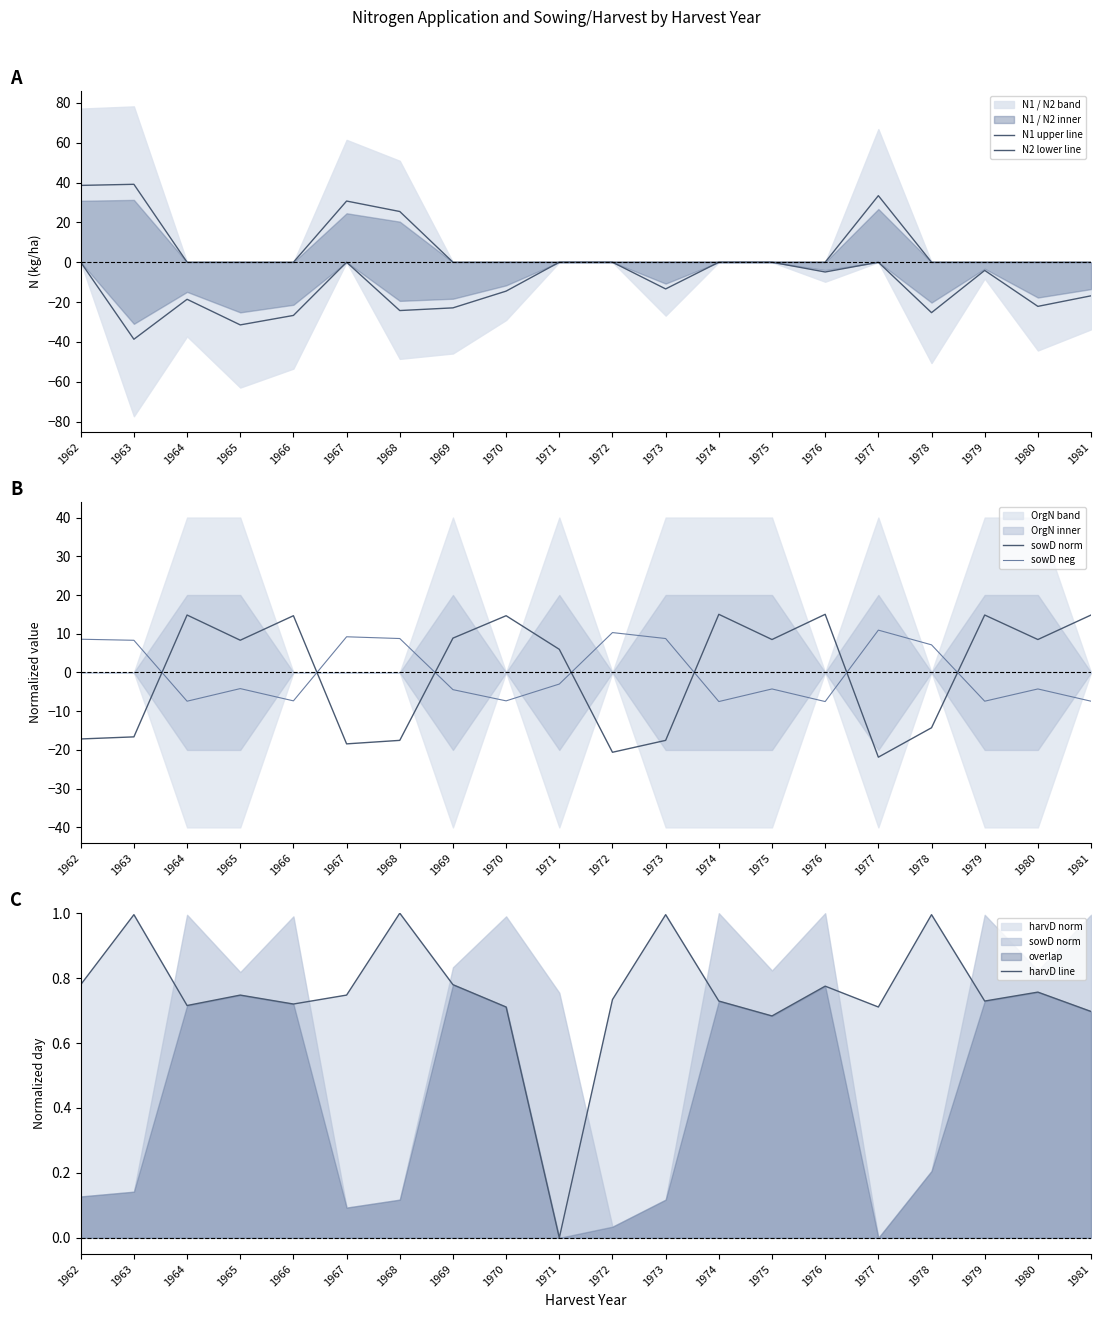

At how many categories does at least one series exceed -14?

20